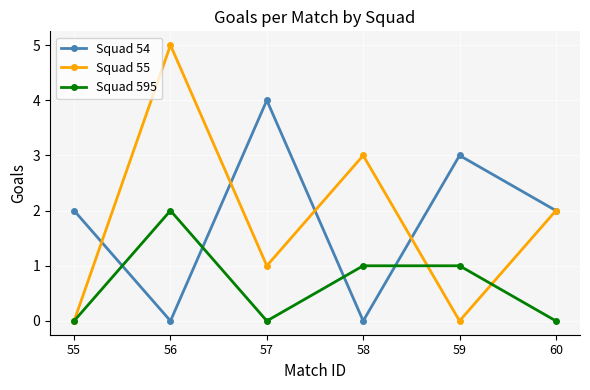

Where is the first local maximum for Squad 55?

56